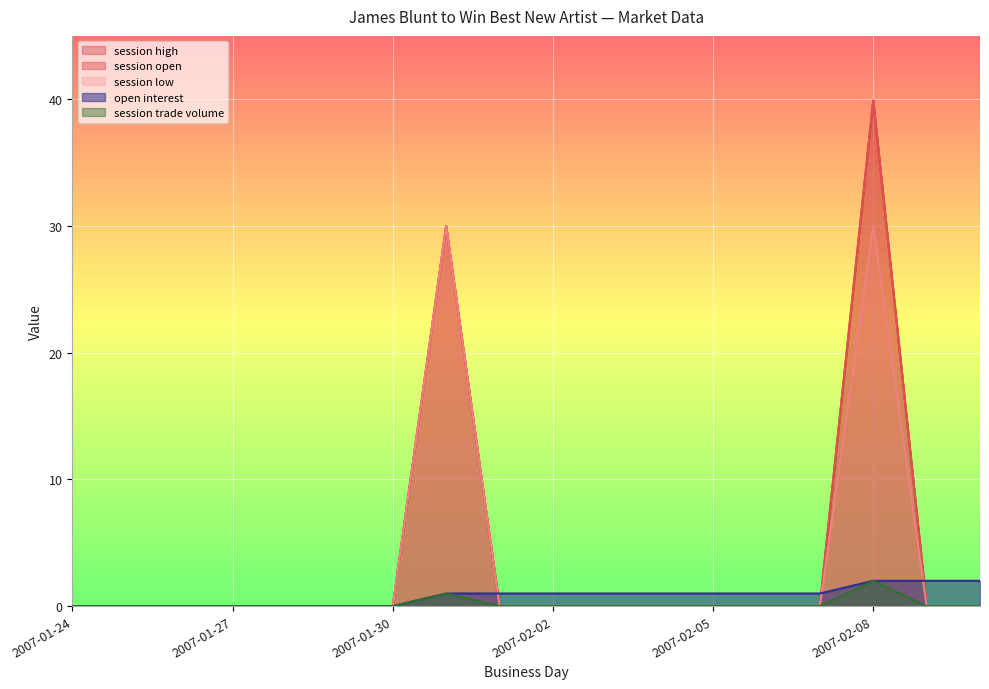

Count the session trade volume values in the range 0 to 1.

17